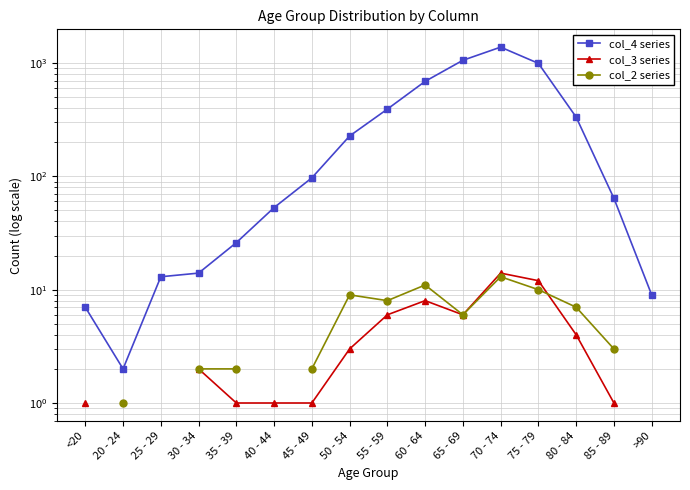

What is the difference between the maximum and second lowest values in the col_4 series series?

1374.0